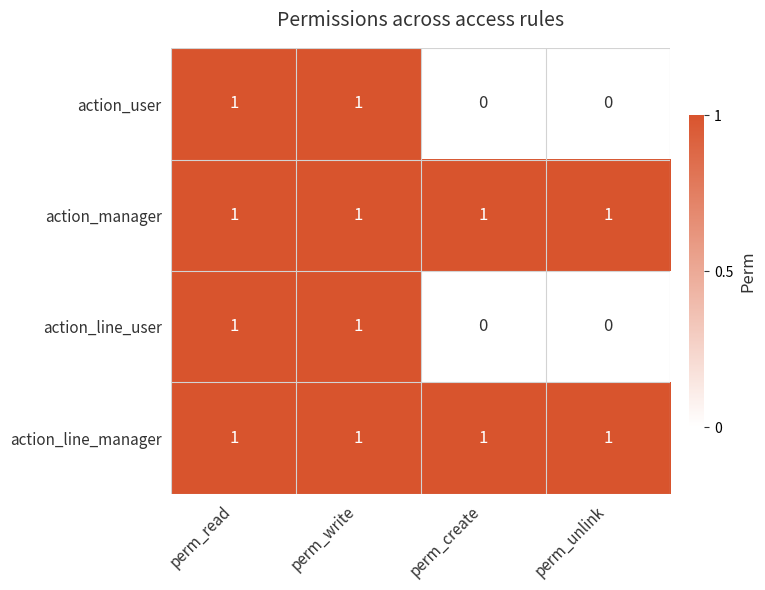

At how many categories does at least one series exceed 0?

4